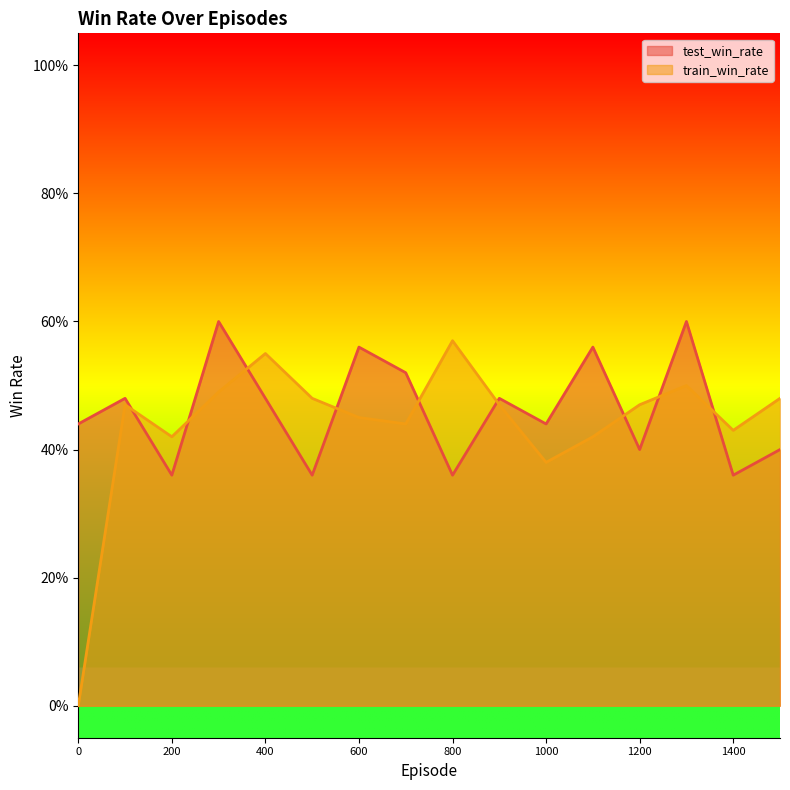

What is the average value of the train_win_rate series?

0.4